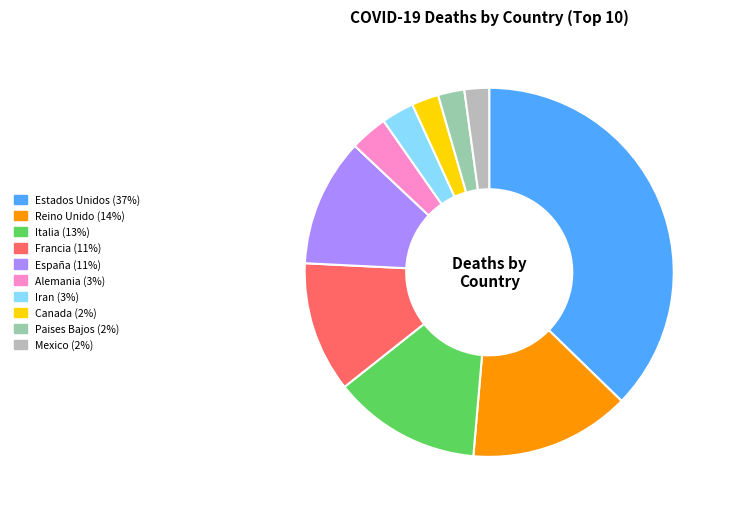

The Alemania slice represents 18% of the pie. True or false?

False